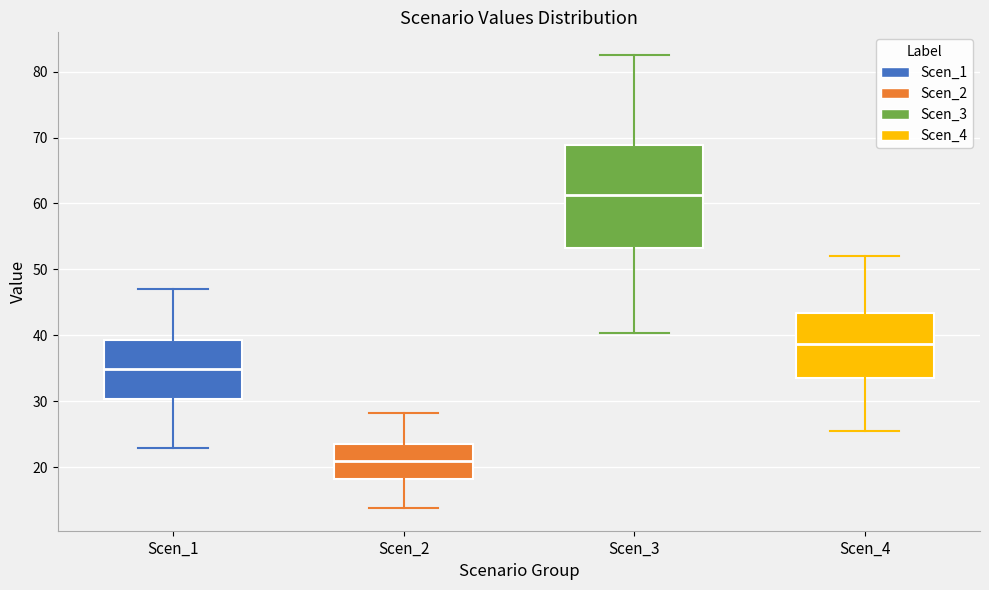

Reading left to right, read every box against the y-axis: the position of its median line, the range the box covers, and the ends of its whiskers. The values are not printed on the chart, so give them approximately, as read against the axis.

Scen_1: median 35, box 30 to 39, whiskers 23 to 47
Scen_2: median 21, box 18 to 24, whiskers 14 to 28
Scen_3: median 61, box 53 to 69, whiskers 40 to 83
Scen_4: median 39, box 34 to 43, whiskers 25 to 52